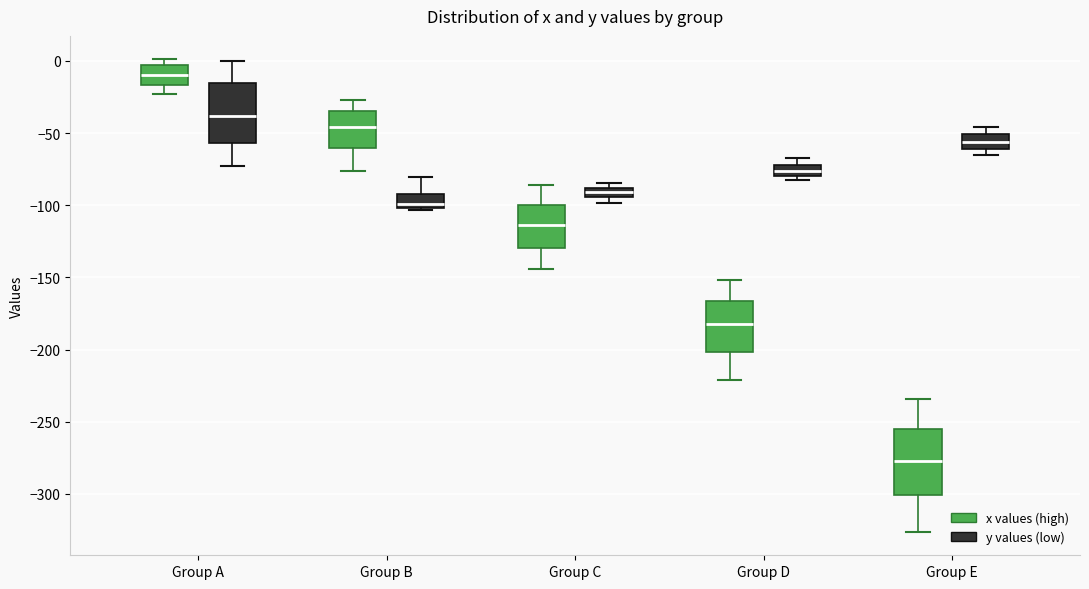

Which box has the lowest median line?

Group E (x values (high))